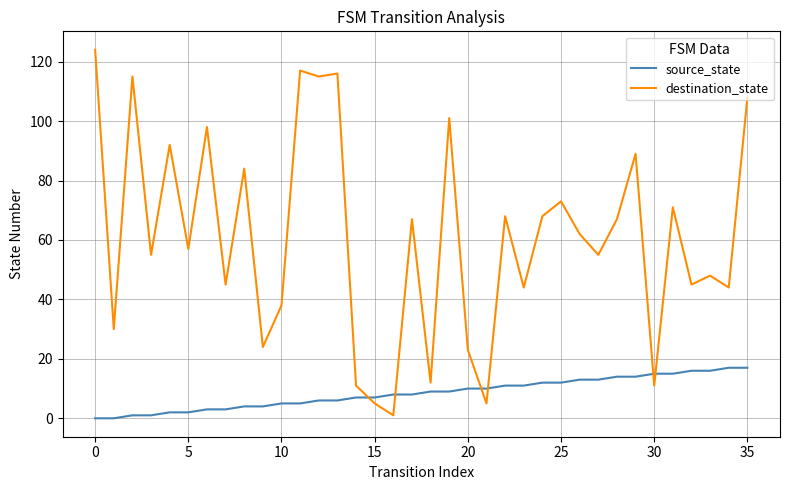

What is the greatest value displayed?

124